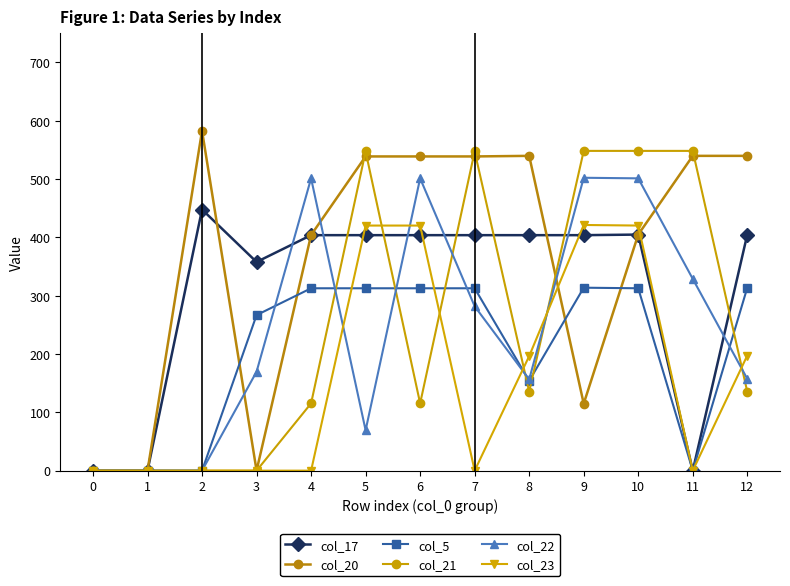

How many data points in col_5 are less than 312?

6